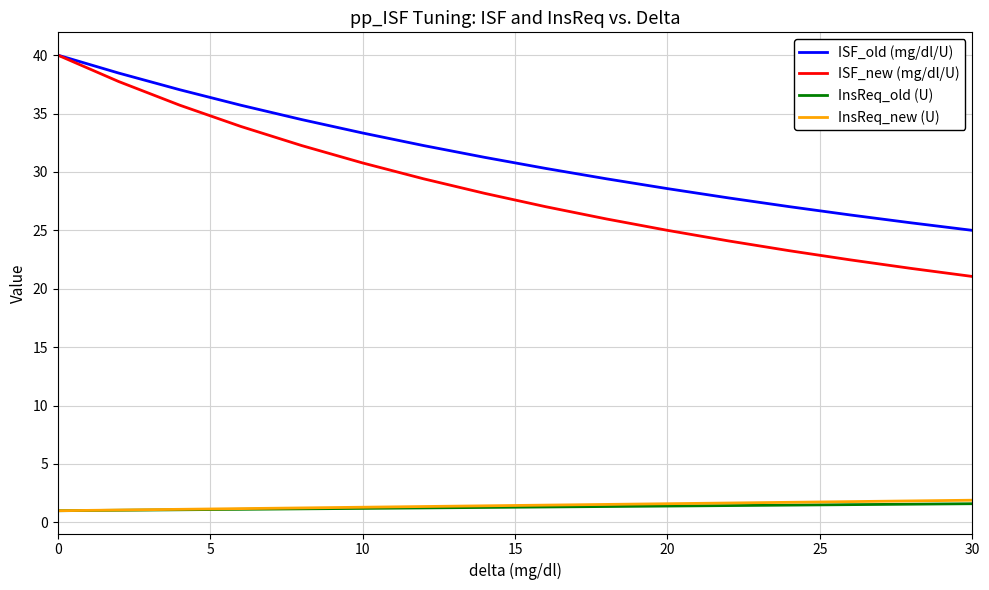

Which series has the widest spread of values?

ISF_new (mg/dl/U)